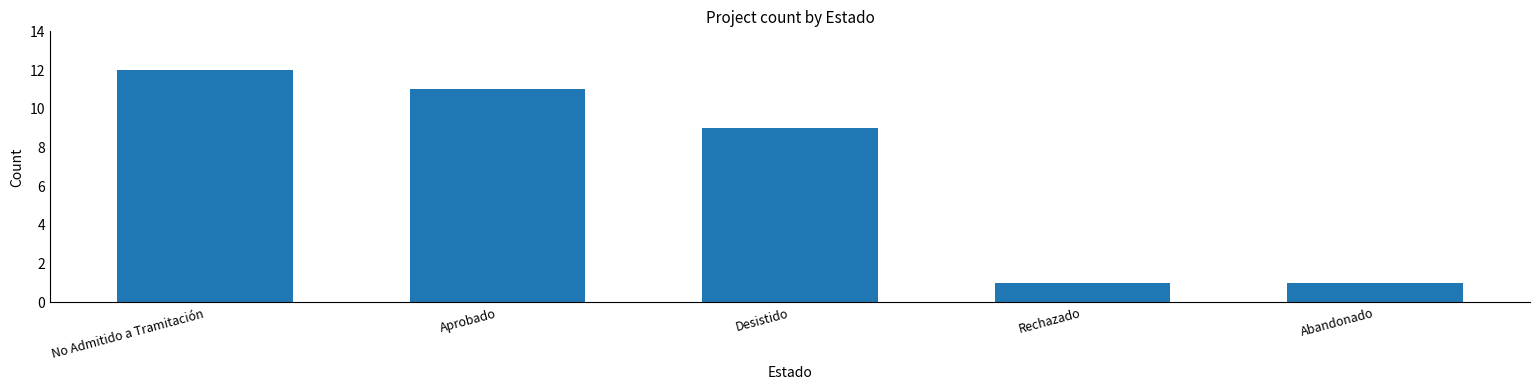

Does the chart contain any negative values?

No